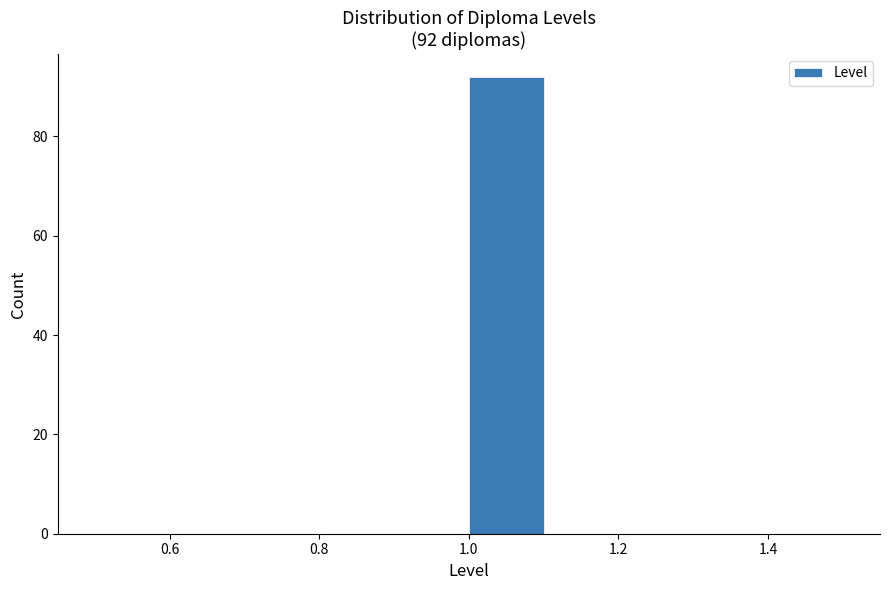

Which range on the x-axis has the tallest bar?

1.0 to 1.1